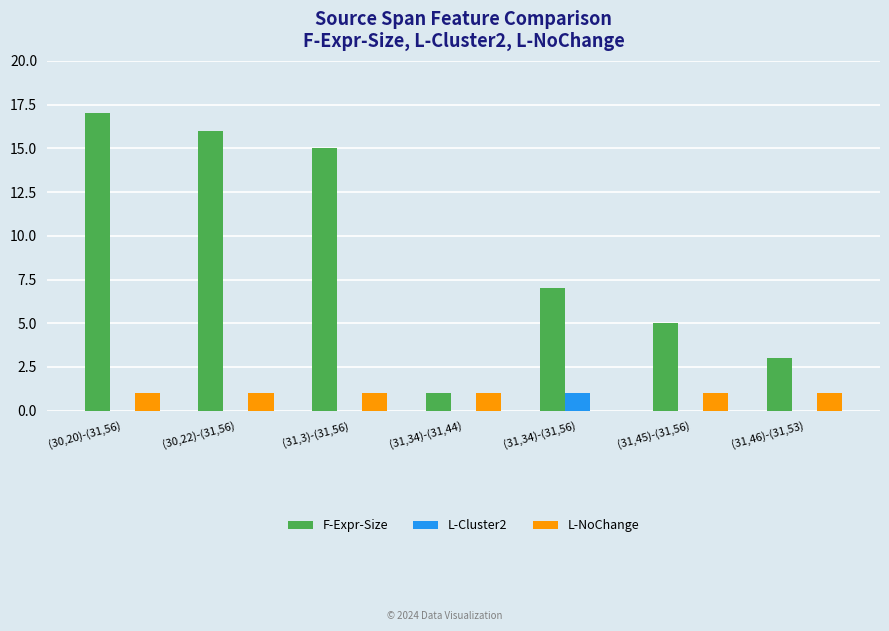

What is the sum of all L-NoChange values?

6